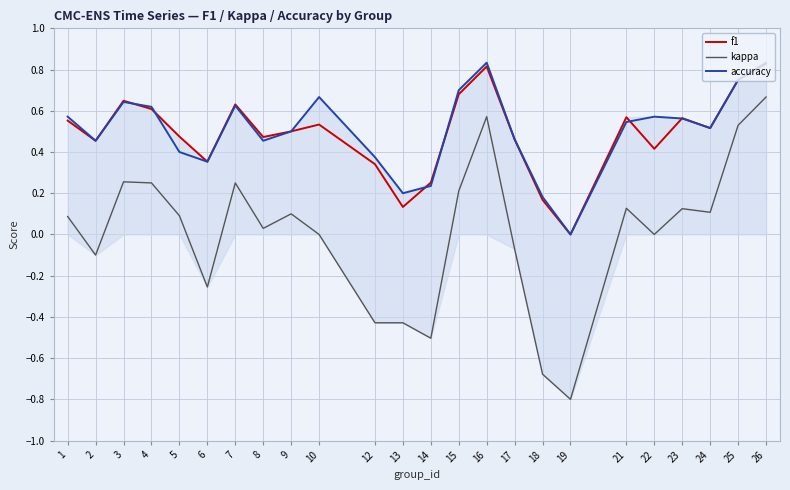

True or false: kappa has more than 0 interior local peaks.

True